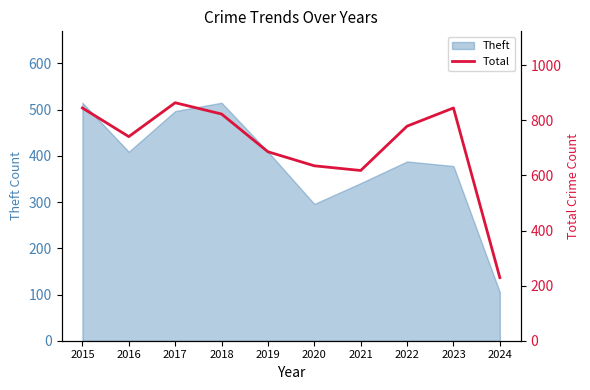

Where is the first local maximum?

2017